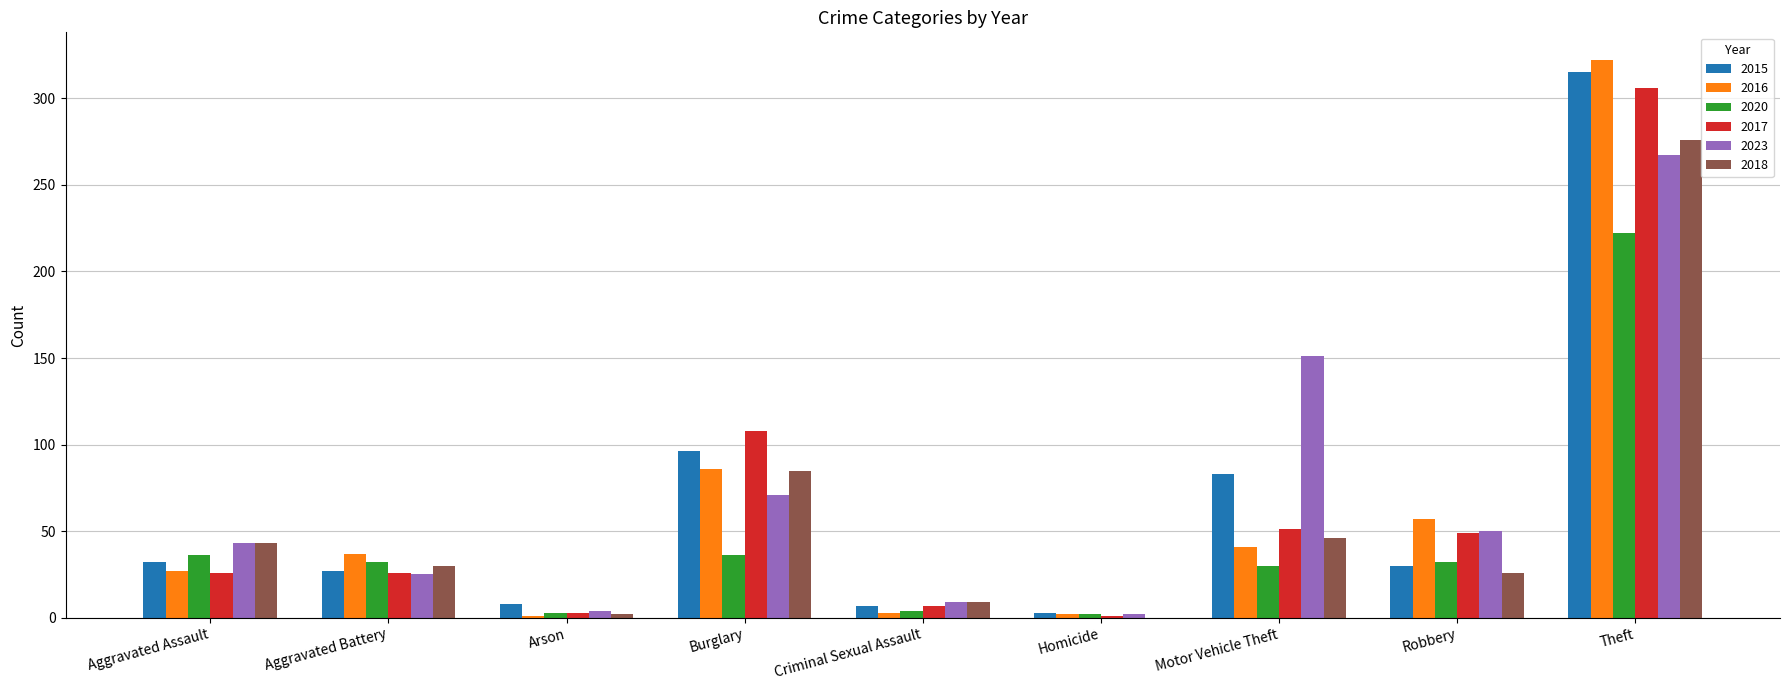

What is the maximum value shown in the chart?

322